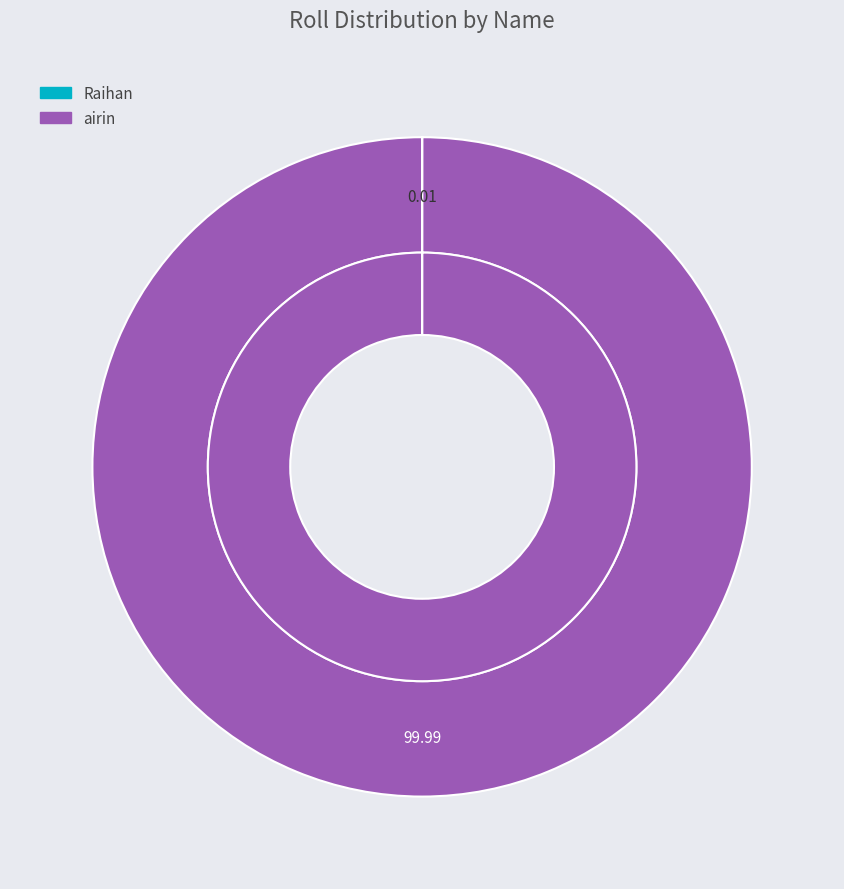

To the nearest percent, what is the combined percentage of Raihan and airin?

100%